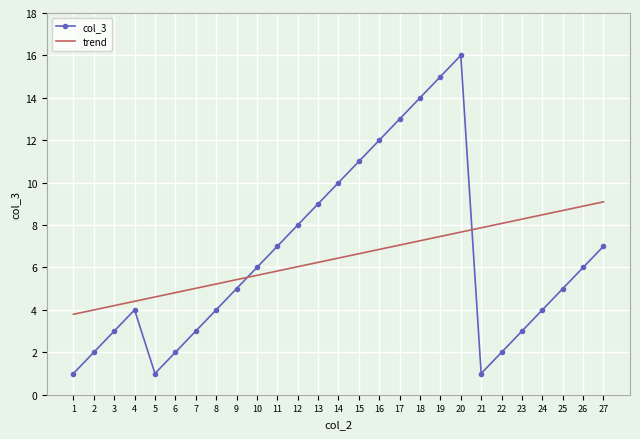

The value of col_3 at 18 is 24.3. True or false?

False